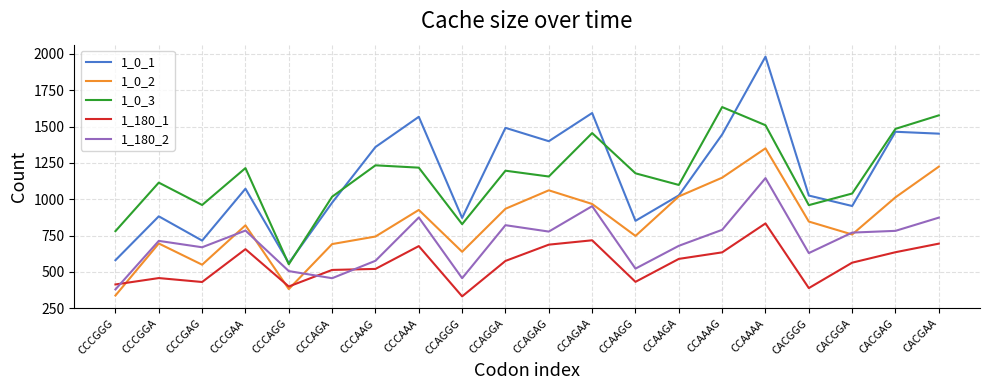

What position from the right is CCCGGA?

19